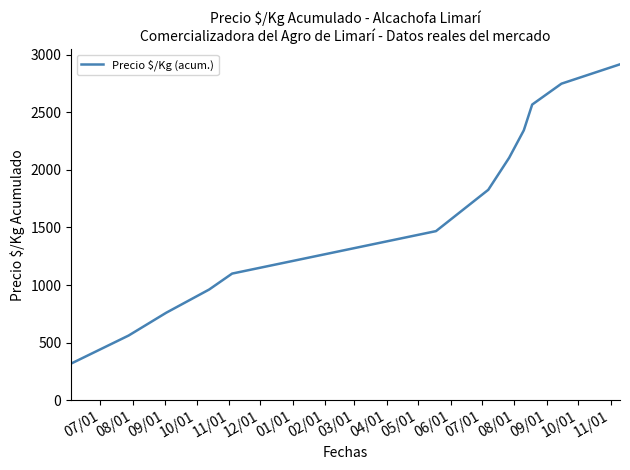

What is the maximum value shown in the chart?

2915.2